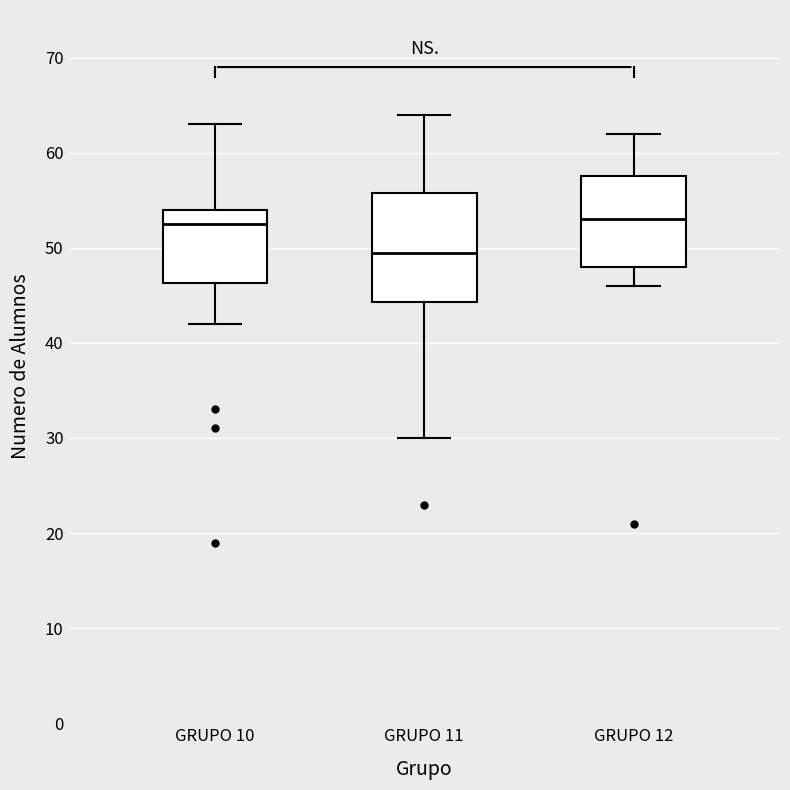

Reading left to right, transcribe this box plot: for each box, give where its median line is, the range the box spans, and where its two whiskers end, as read against the y-axis. The values are not printed on the chart, so give them approximately, as read against the axis.

GRUPO 10: median 53, box 46 to 54, whiskers 42 to 63
GRUPO 11: median 50, box 44 to 56, whiskers 30 to 64
GRUPO 12: median 53, box 48 to 58, whiskers 46 to 62